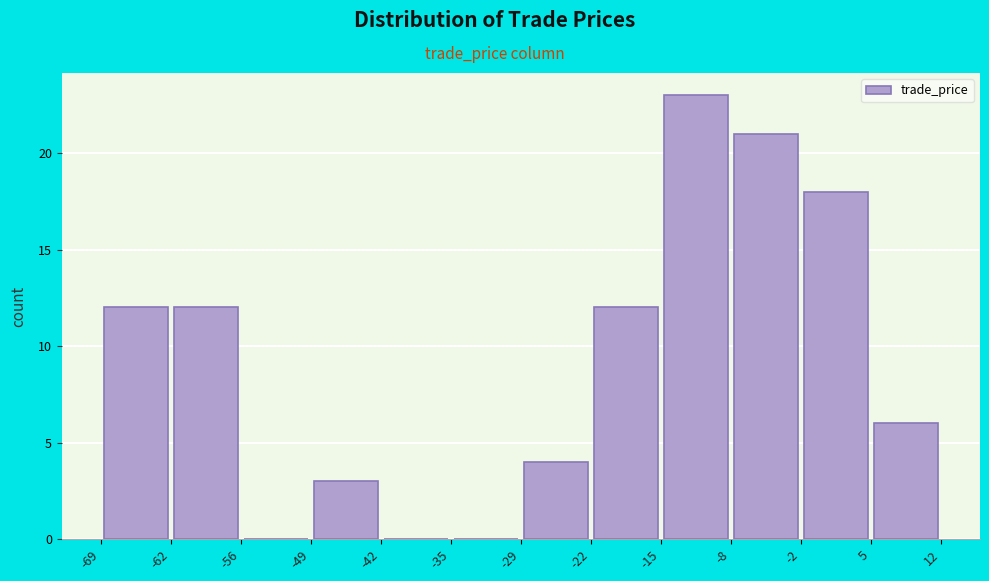

Reading left to right, transcribe this chart: for each bar, give the range it covers on the x-axis and its height. The values are not printed on the chart, so give them approximately, as read against the axis.

-69 to -62: 12
-62 to -56: 12
-56 to -49: 0
-49 to -42: 3
-42 to -35: 0
-35 to -29: 0
-29 to -22: 4
-22 to -15: 12
-15 to -8: 23
-8 to -2: 21
-2 to 5: 18
5 to 12: 6